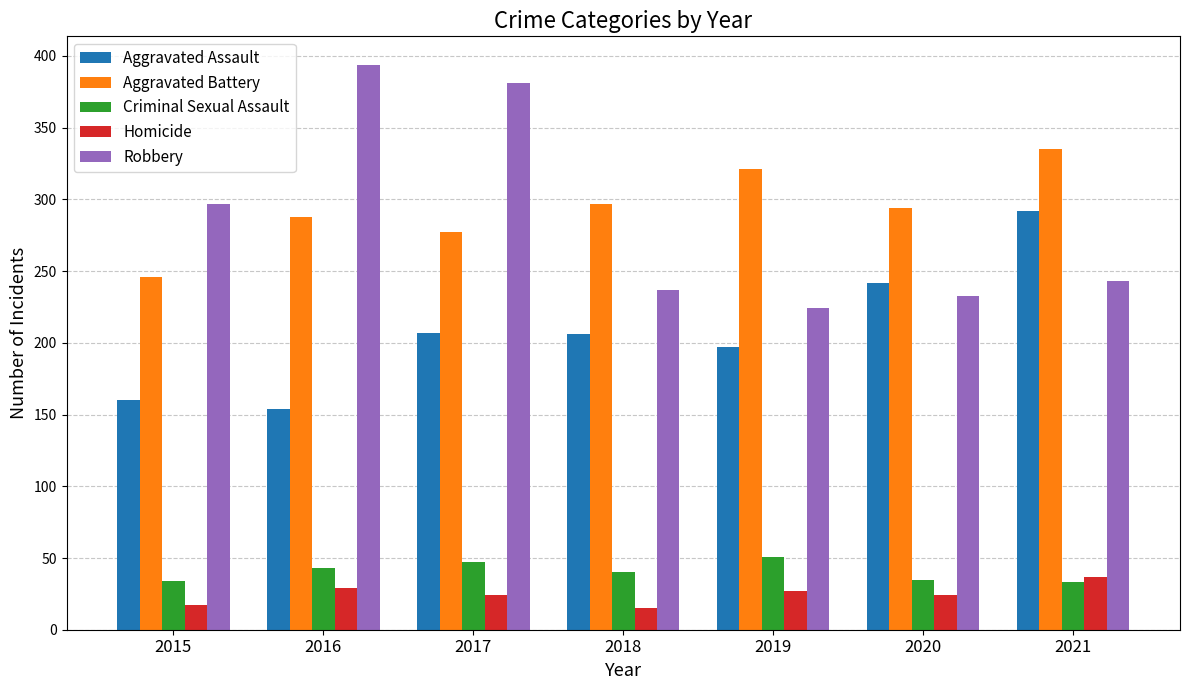

What value does the Robbery series have at 2015, to the nearest 5?

295